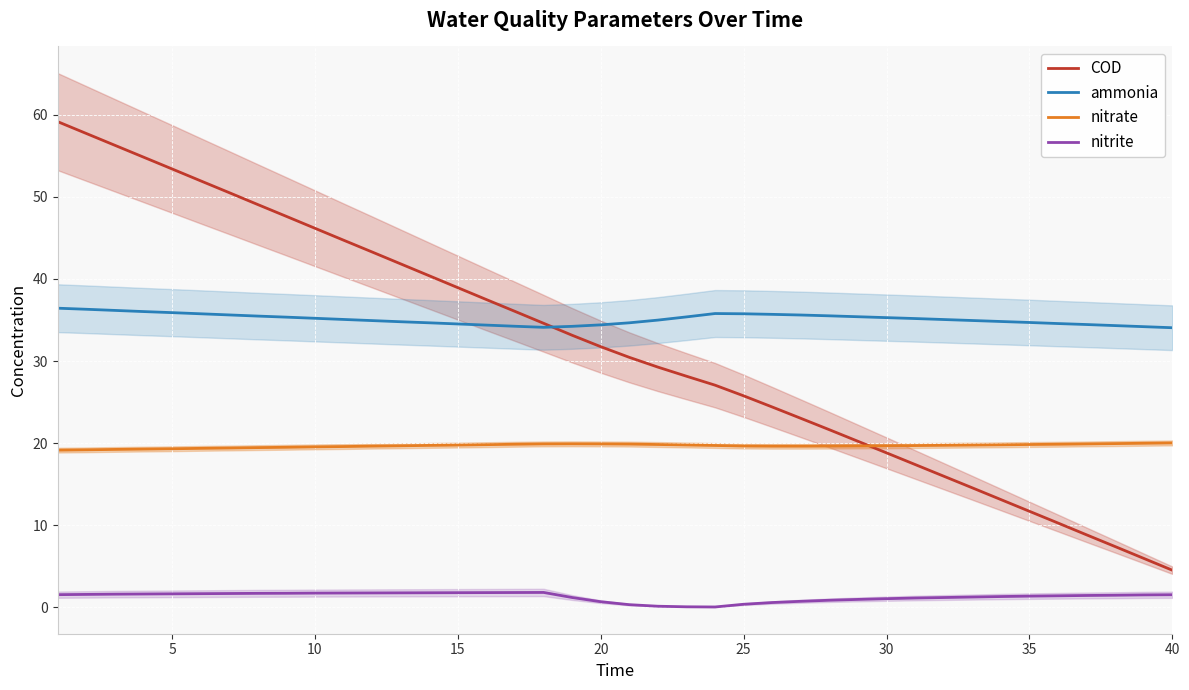

What is the label of the 18th point from the right?

22